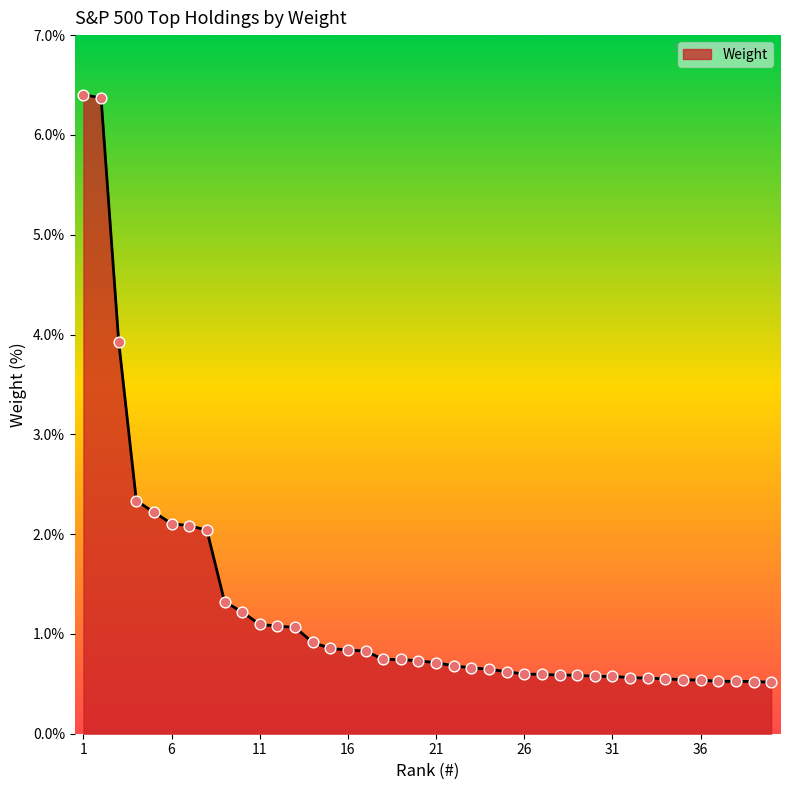

What is the greatest value displayed?

6.4